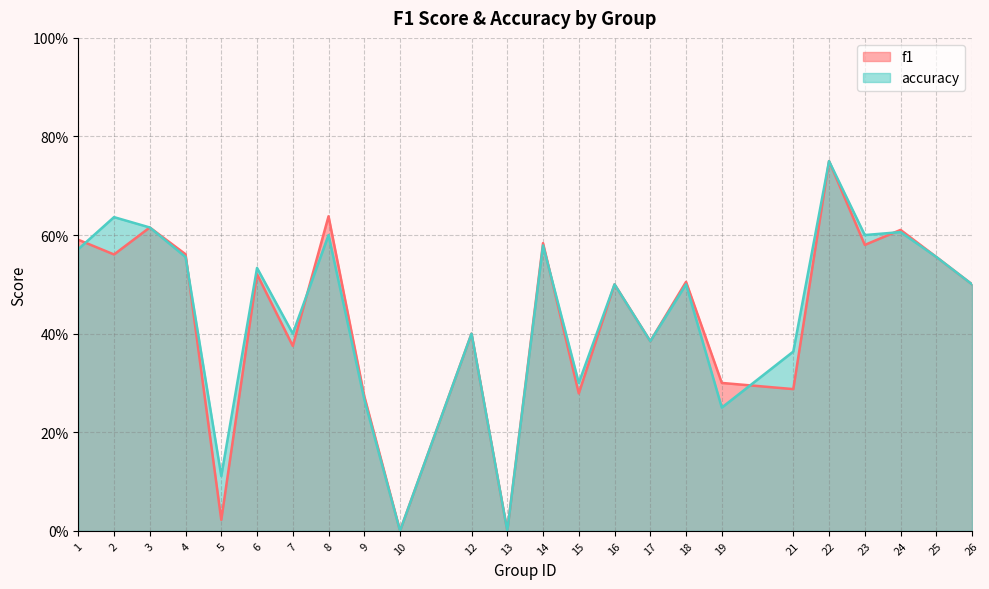

What are all the series names shown in the legend?

f1, accuracy